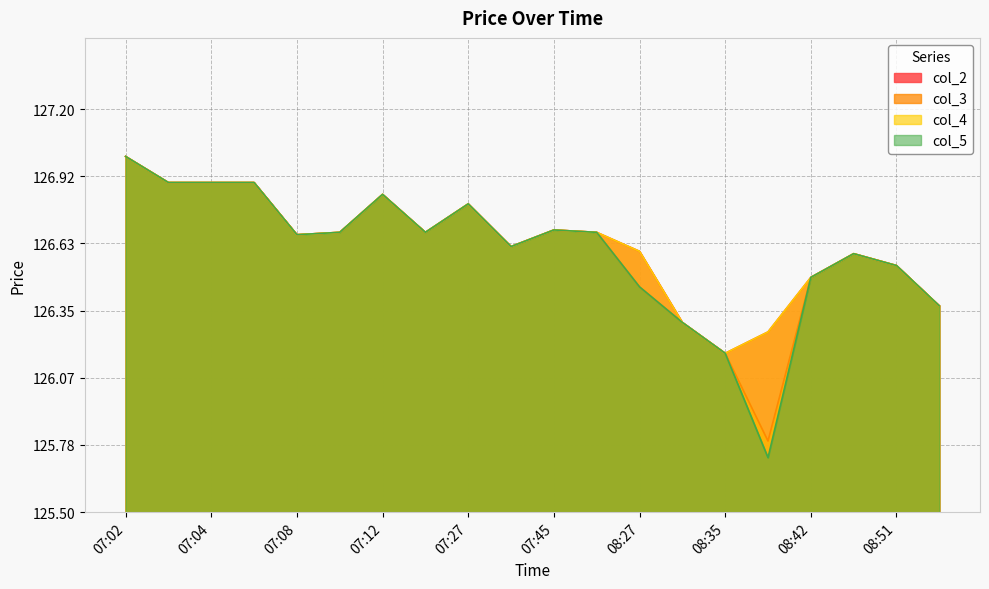

Which series changed the most between 07:27 and 08:41?

col_5